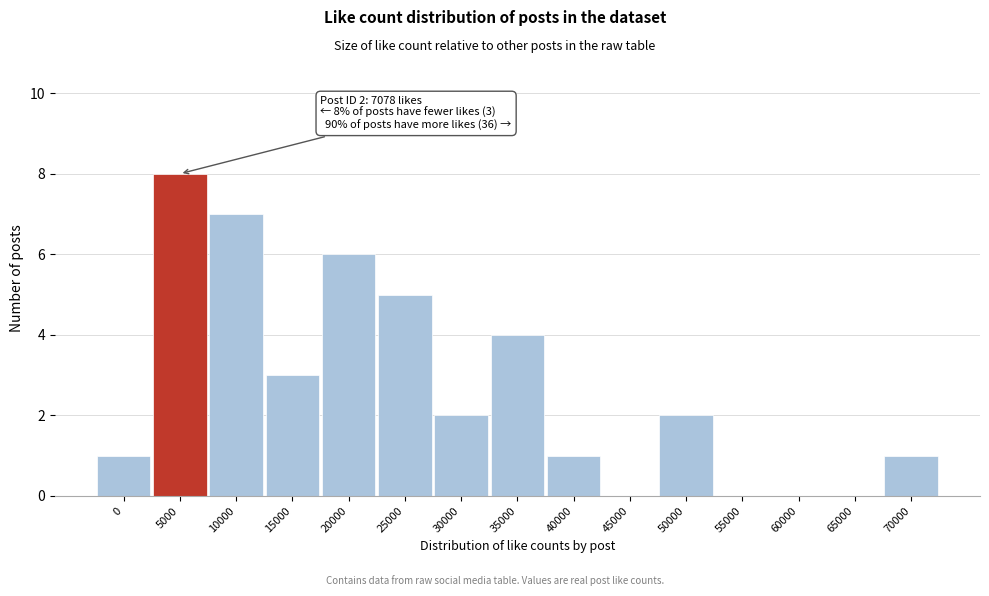

Reading right to left, what are all the values shown in this chart?

70000=1	65000=0	60000=0	55000=0	50000=2	45000=0	40000=1	35000=4	30000=2	25000=5	20000=6	15000=3	10000=7	5000=8	0=1